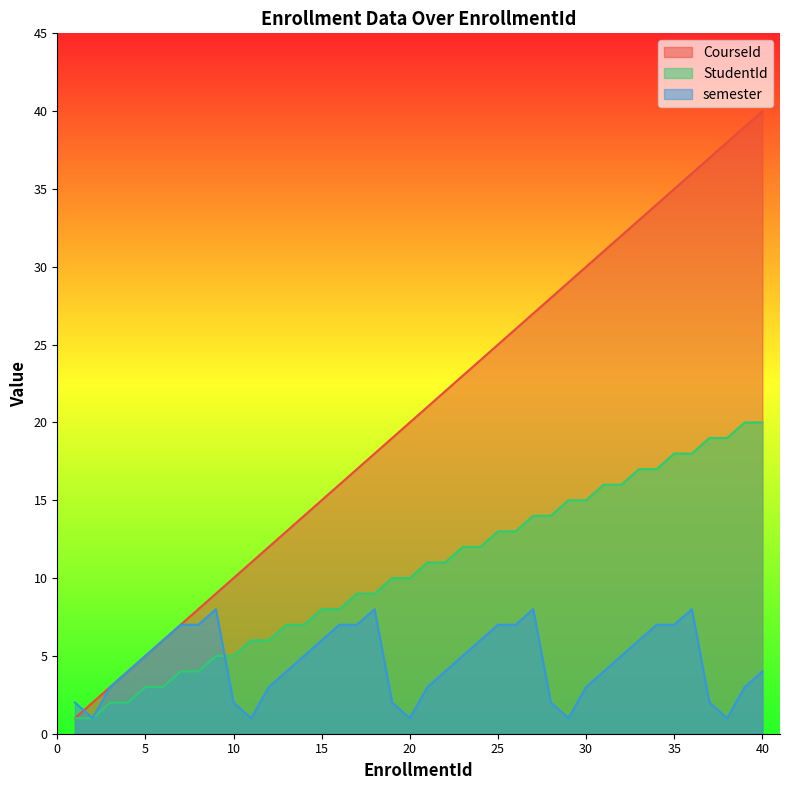

True or false: CourseId has a value of 7 at 7.

True